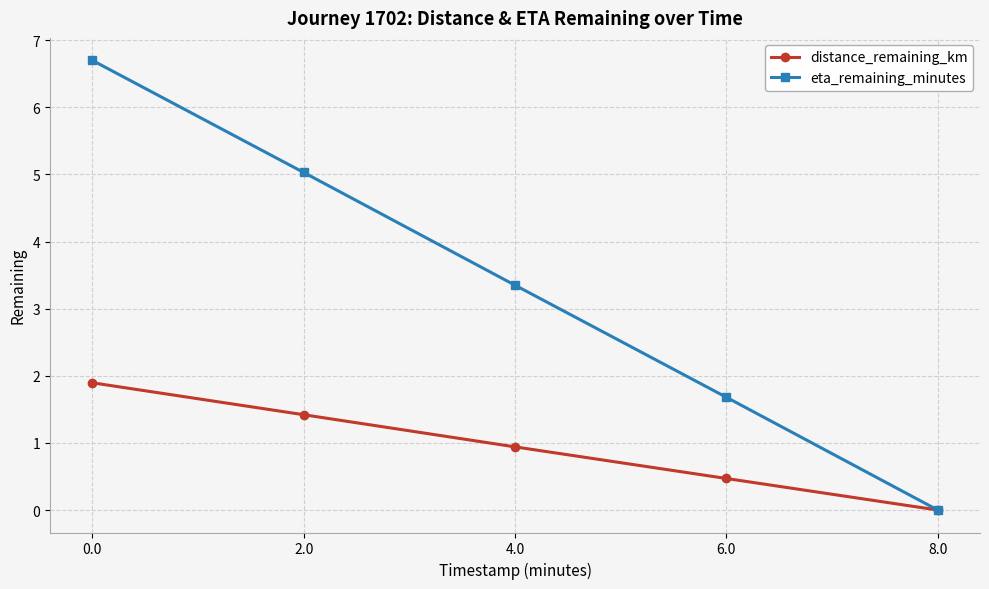

What is the label of the 3rd point from the left?

4.0